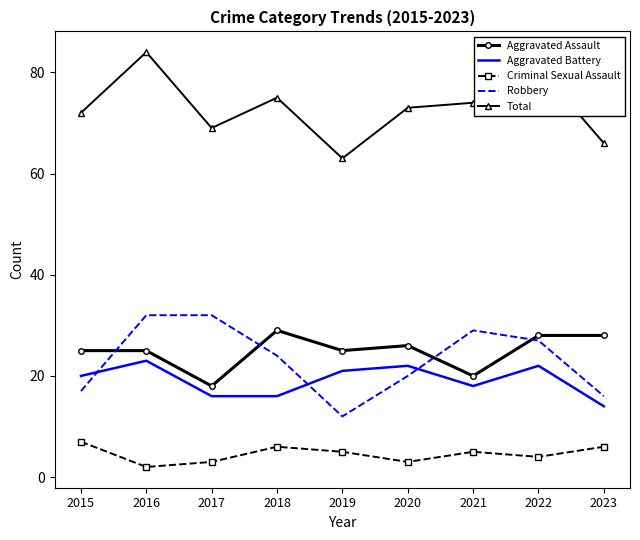

What is the maximum value shown in the chart?

84